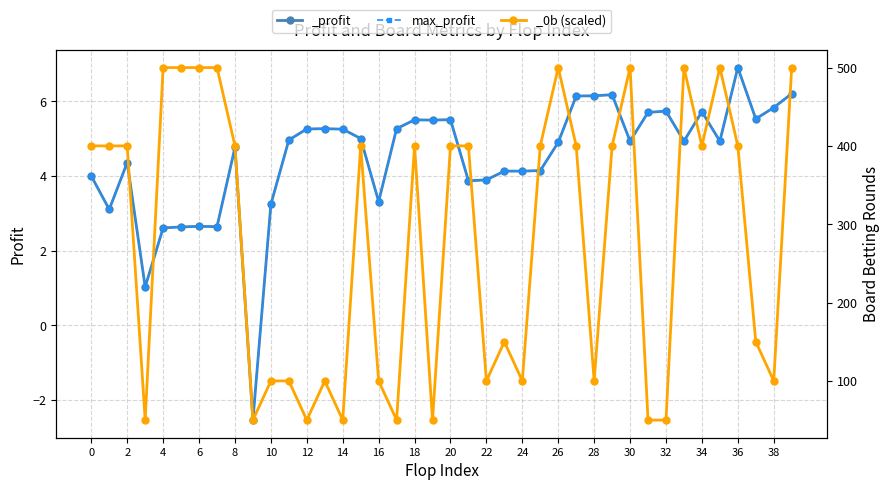

True or false: max_profit has more than 2 points higher than both neighbors.

True